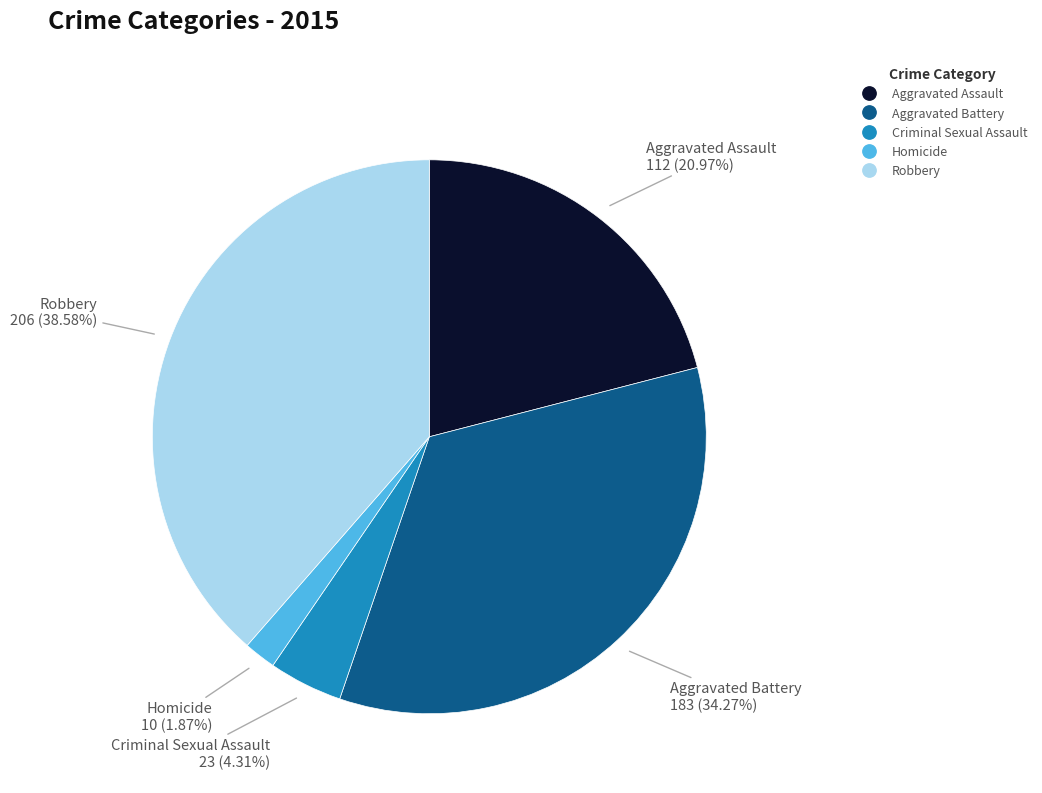

Which slice is the smallest?

Homicide